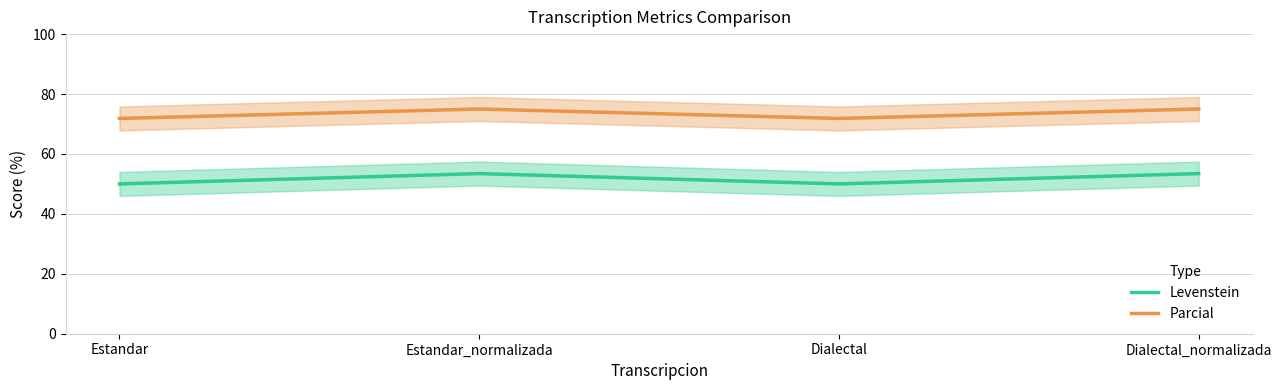

How many lines are shown in the chart?

2